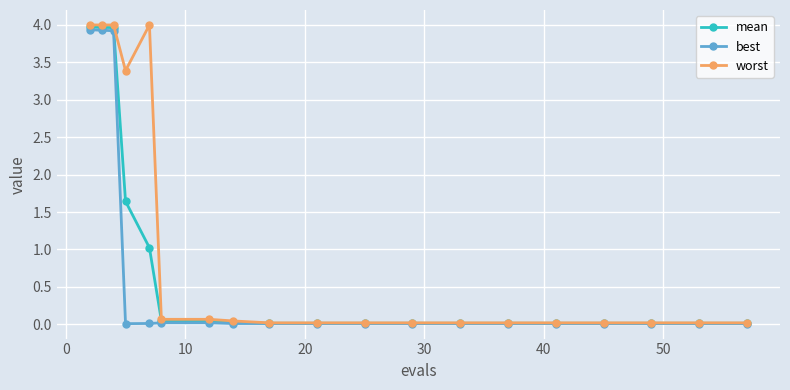

List the series in order of their overall mean, lowest first.

best, mean, worst